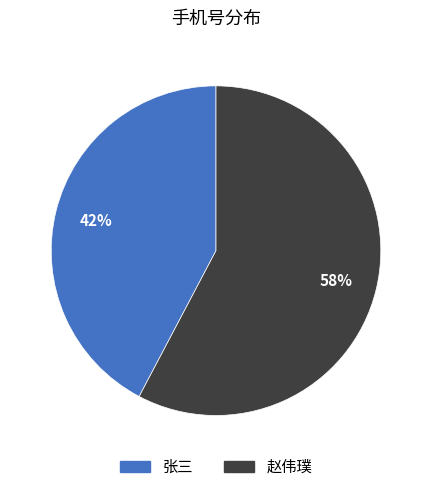

True or false: 张三 accounts for 42% of the total.

True